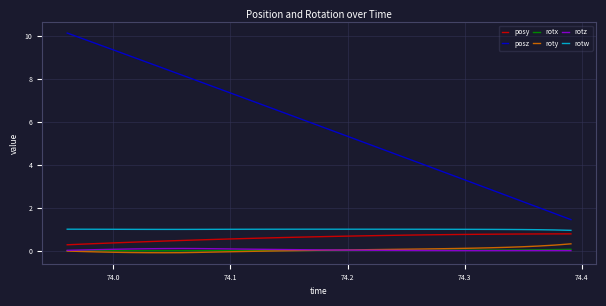

How many lines are shown in the chart?

6